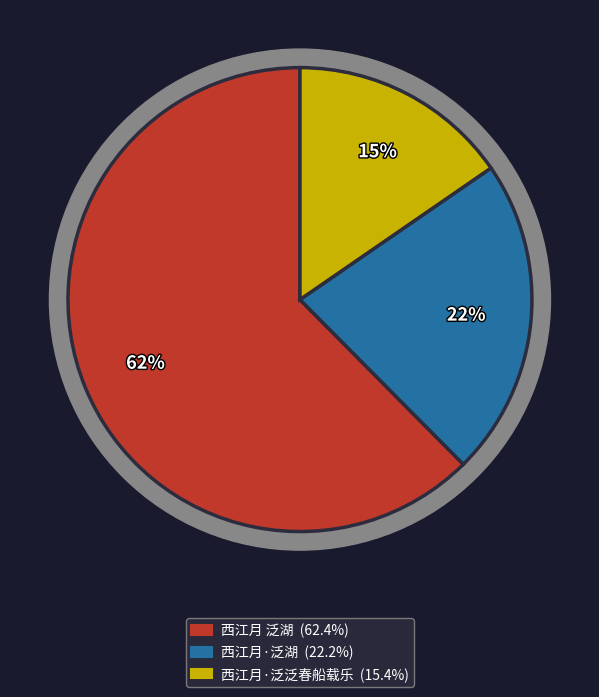

Which slice is the largest?

西江月 泛湖